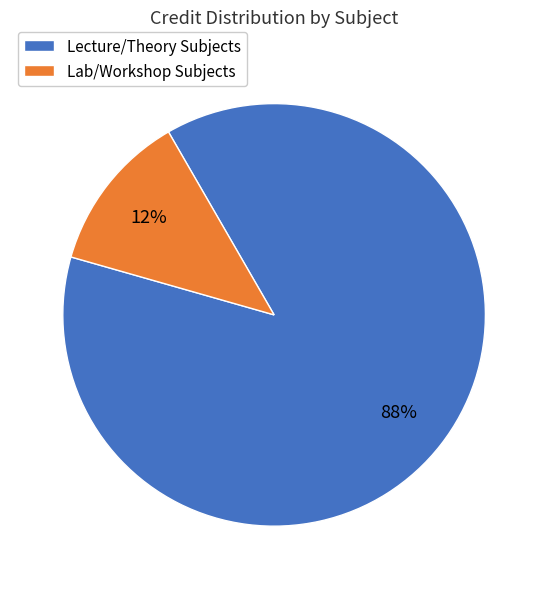

How many segments does this pie chart have?

2